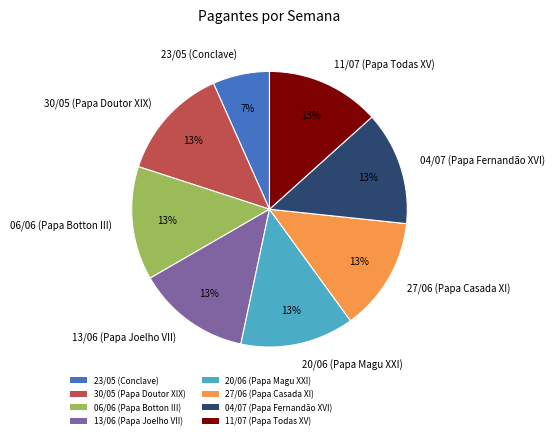

The 20/06 slice represents 13% of the pie. True or false?

True